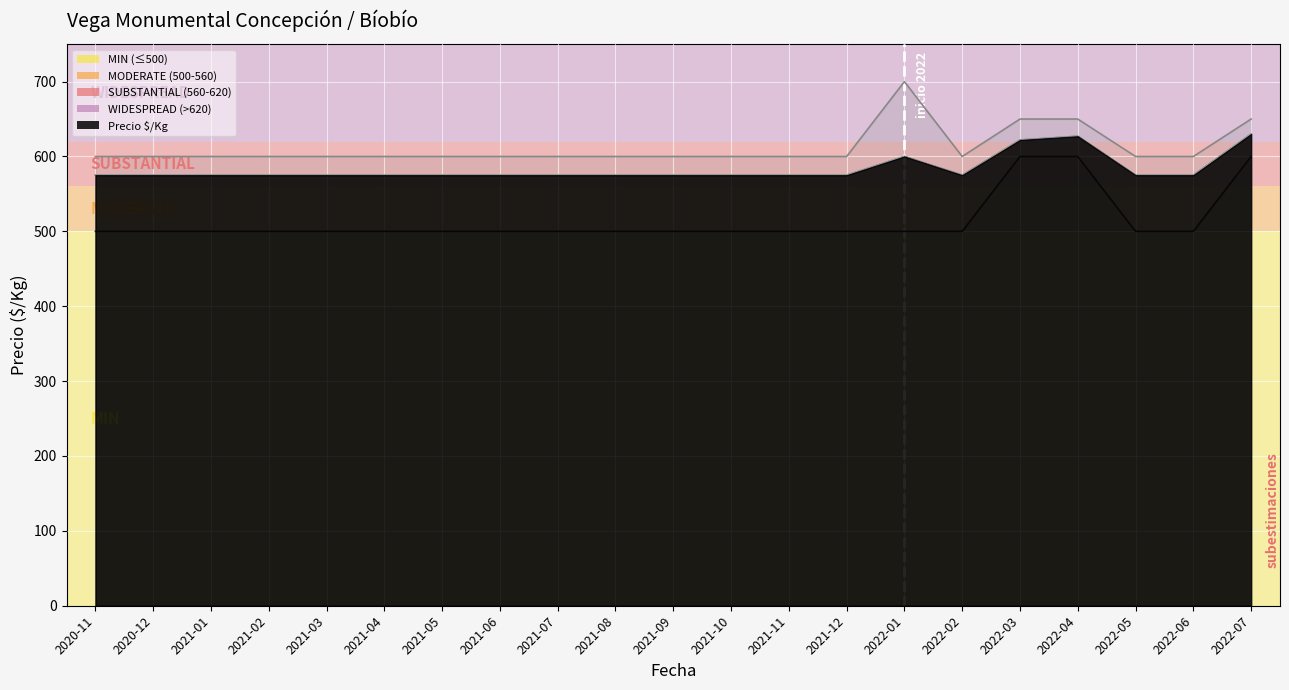

Between 2021-05 and 2021-06, which series saw the biggest shift?

Precio minimo